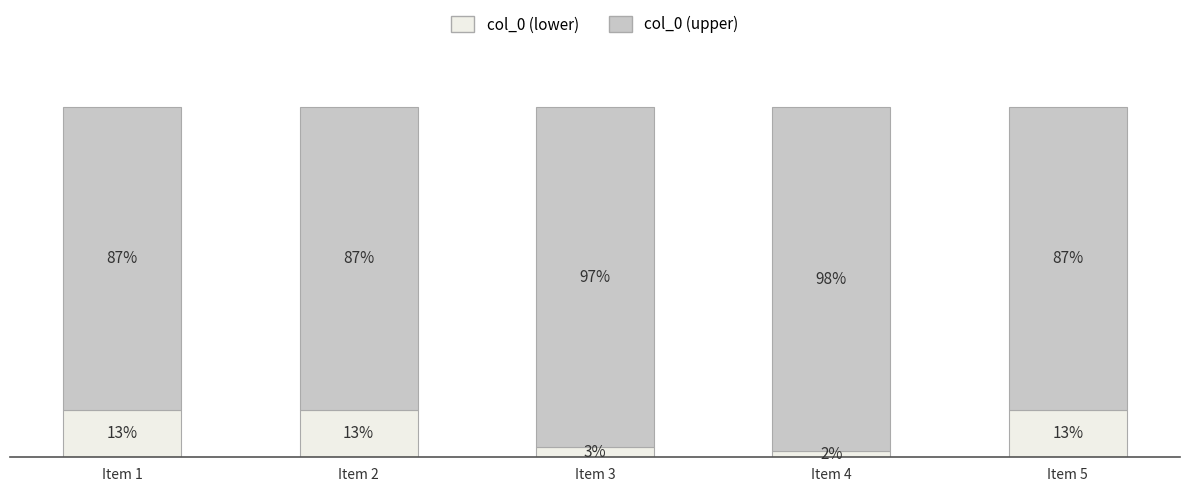

Where does the col_0 (lower) series first go above 13?

Item 1